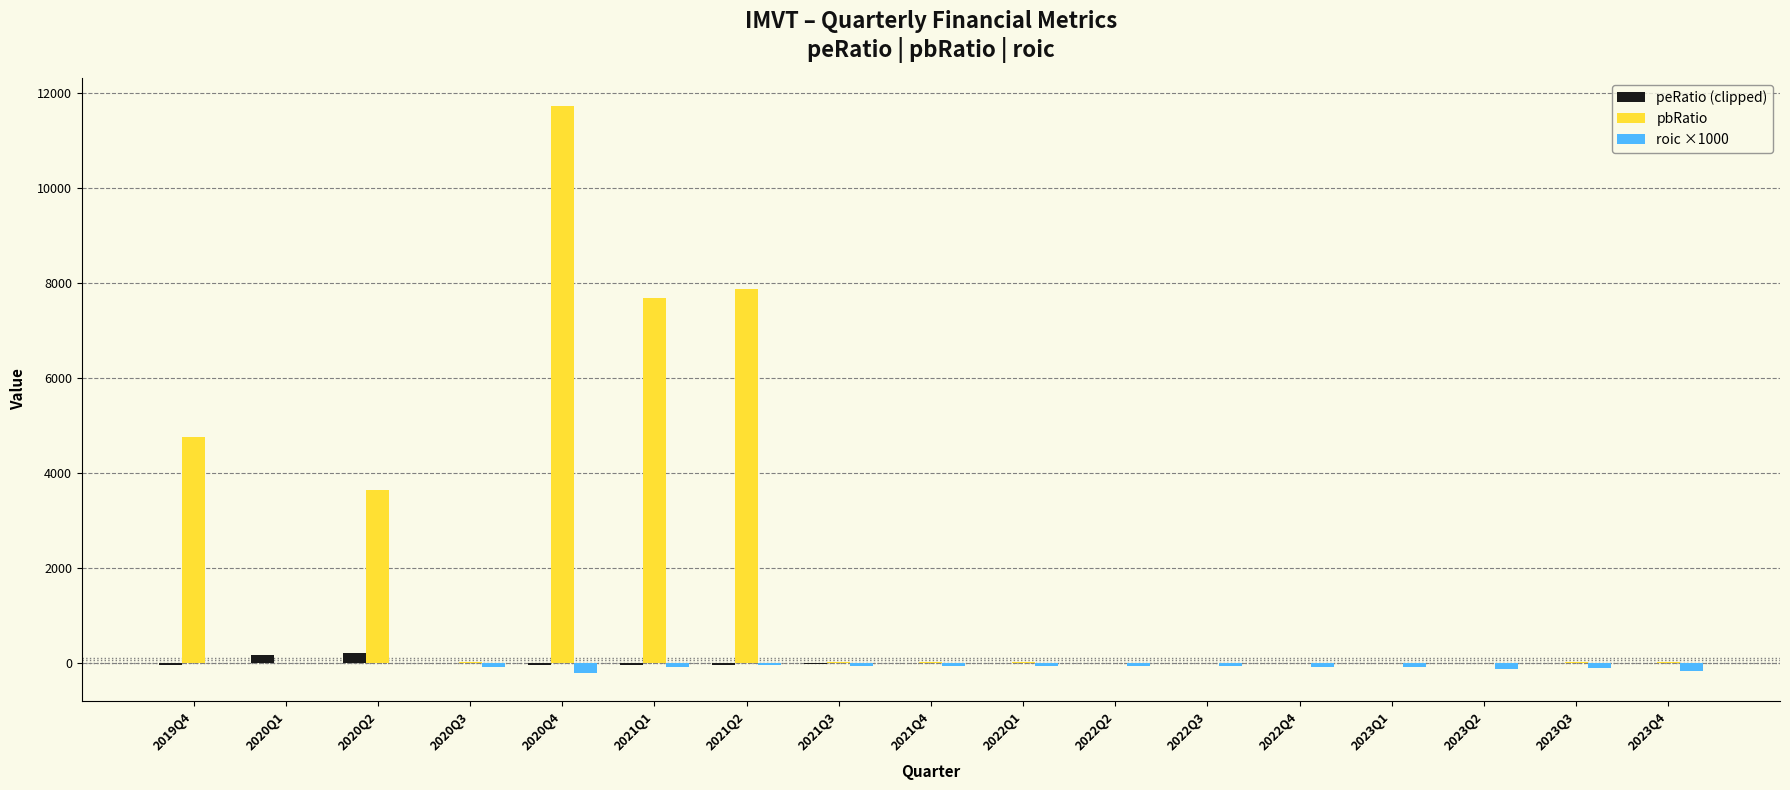

Which series changed the most between 2021Q2 and 2023Q2?

pbRatio